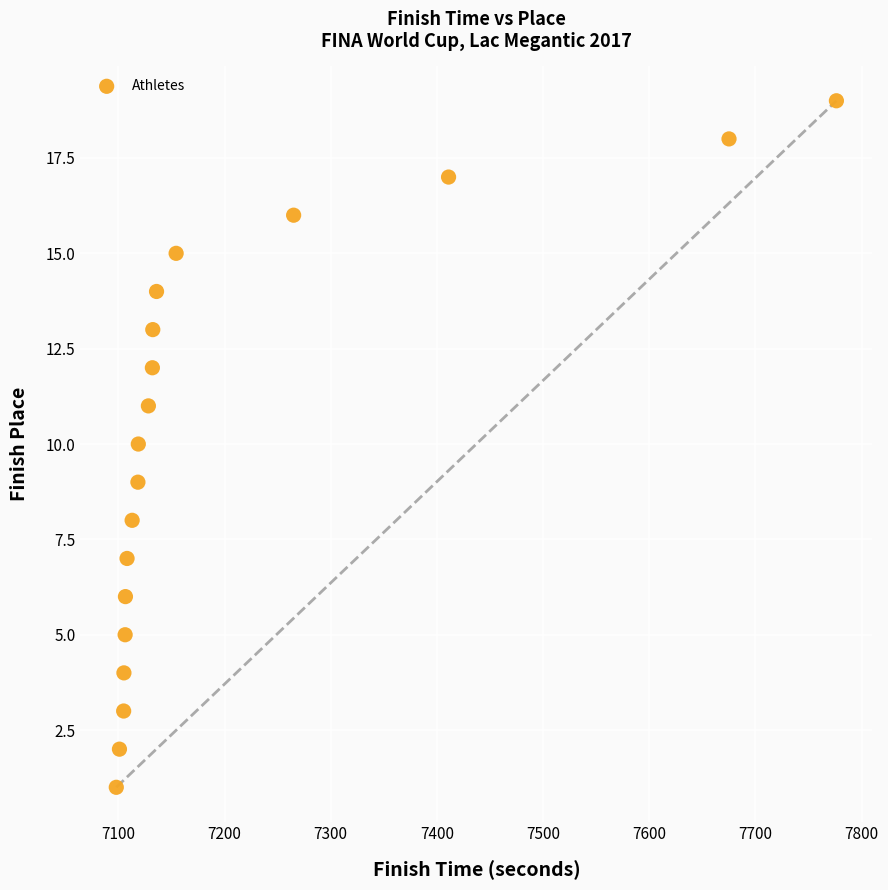

What is the range of Y values (max minus min)?

18